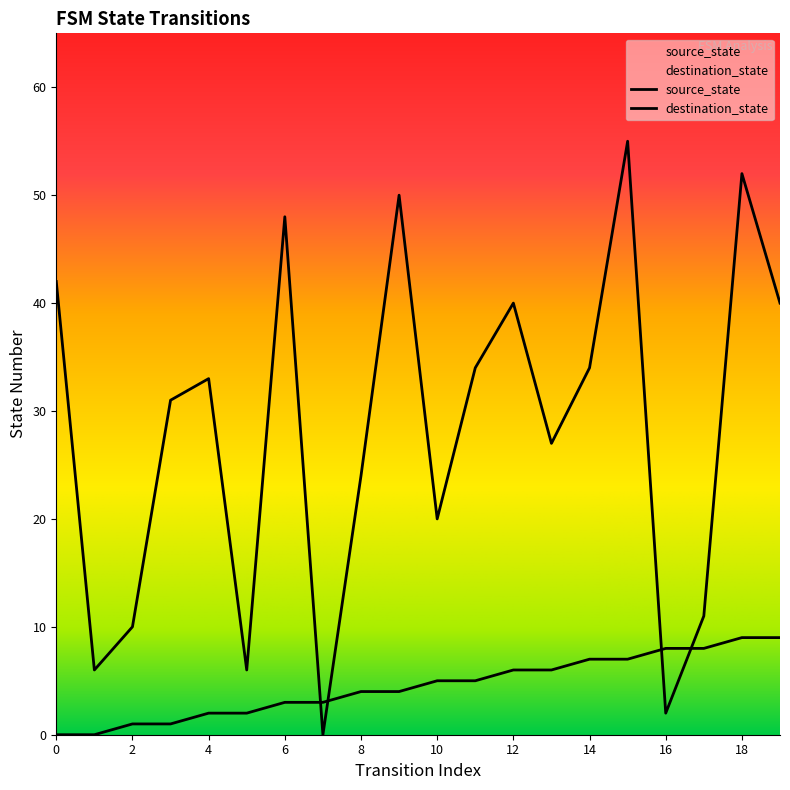

How many values in the source_state series are below 5?

10